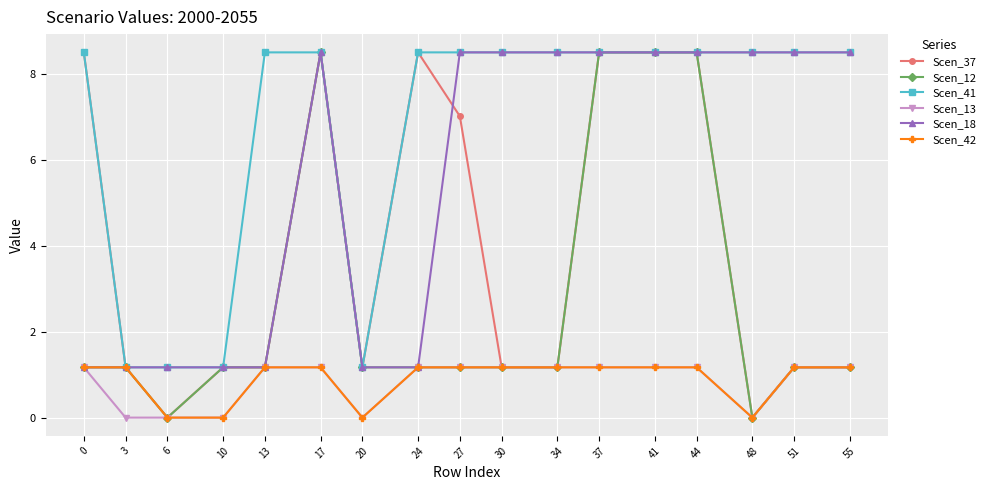

Reading right to left, extract all data points from this chart.

Scen_37: 1.2	1.2	0.0	8.5	8.5	8.5	1.2	1.2	7.0	8.5	1.2	8.5	1.2	1.2	0.0	1.2	8.5
Scen_12: 1.2	1.2	0.0	8.5	8.5	8.5	1.2	1.2	1.2	1.2	1.2	8.5	1.2	1.2	0.0	1.2	1.2
Scen_41: 8.5	8.5	8.5	8.5	8.5	8.5	8.5	8.5	8.5	8.5	1.2	8.5	8.5	1.2	1.2	1.2	8.5
Scen_13: 1.2	1.2	0.0	1.2	1.2	1.2	1.2	1.2	1.2	1.2	0.0	1.2	1.2	0.0	0.0	0.0	1.2
Scen_18: 8.5	8.5	8.5	8.5	8.5	8.5	8.5	8.5	8.5	1.2	1.2	8.5	1.2	1.2	1.2	1.2	1.2
Scen_42: 1.2	1.2	0.0	1.2	1.2	1.2	1.2	1.2	1.2	1.2	0.0	1.2	1.2	0.0	0.0	1.2	1.2